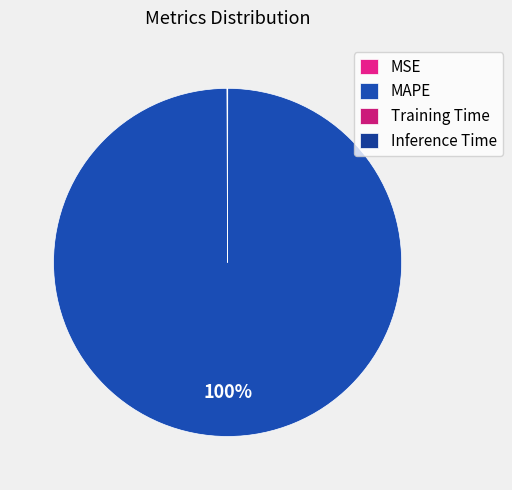

What is the change in value from MSE to MAPE?

+53.9